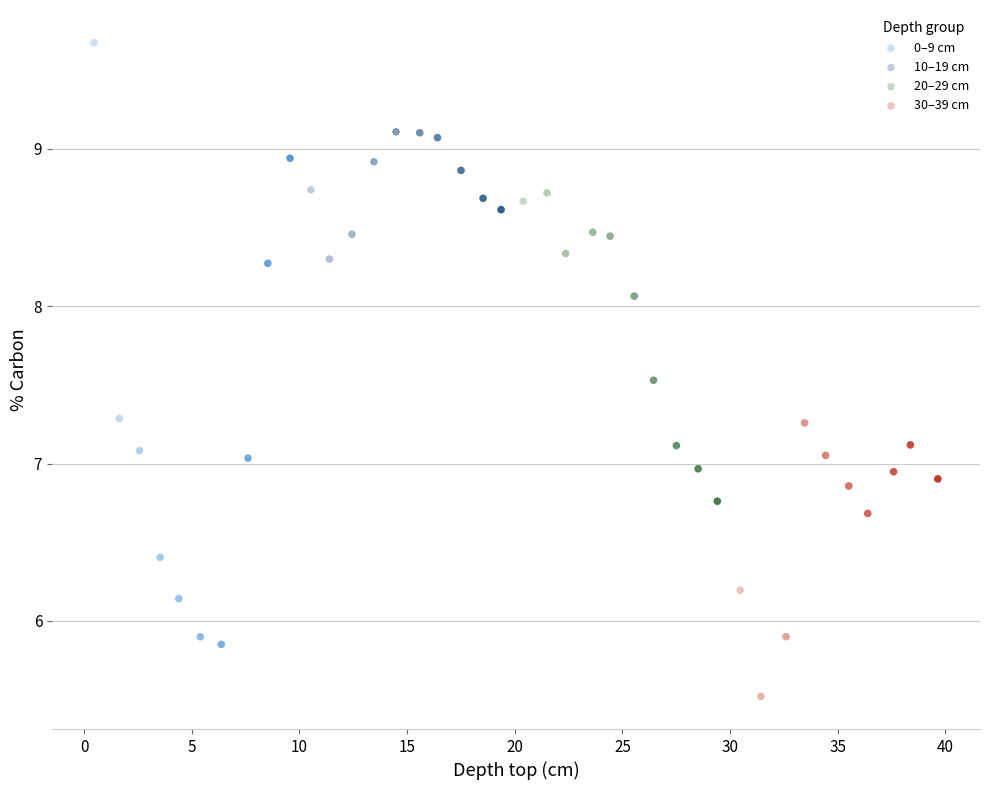

Which series contains the lowest Y value?

30–39 cm